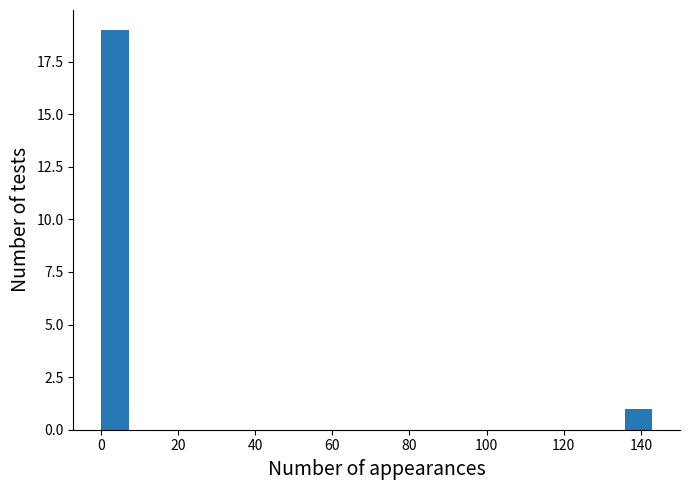

Around what value on the x-axis is the tallest bar? Give the approximate position of its centre, as read against the axis.

4